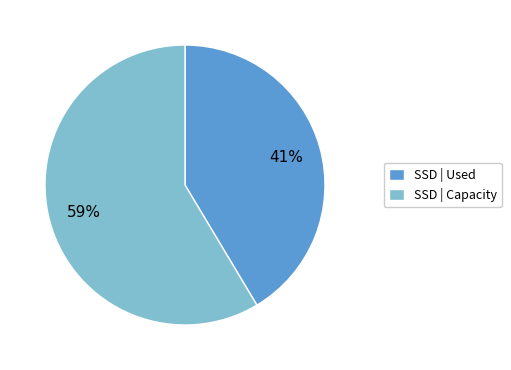

To the nearest percent, what is the combined percentage of SSD | Used and SSD | Capacity?

100%